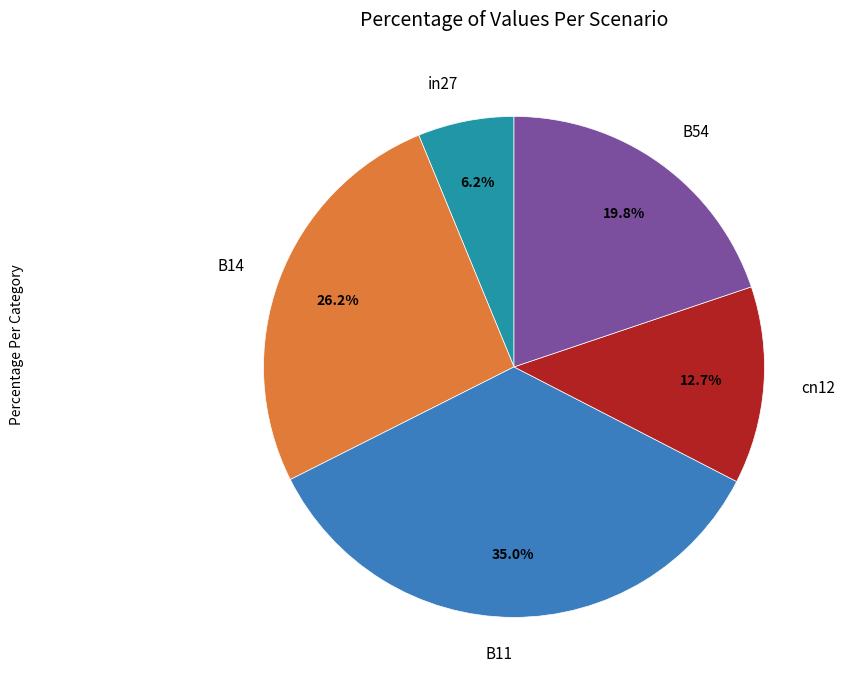

The in27 slice represents 1% of the pie. True or false?

False